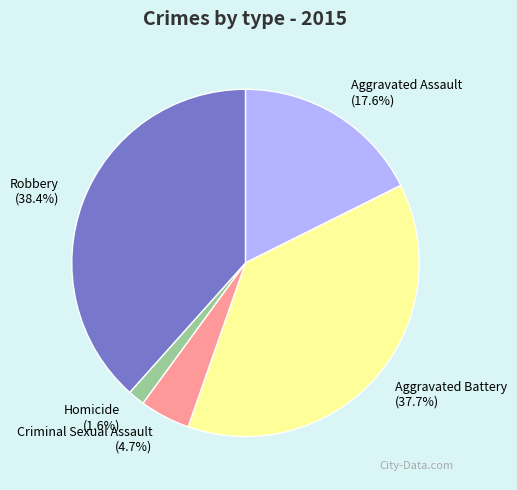

To the nearest percent, what is the difference between the largest and smallest slice percentages?

37%